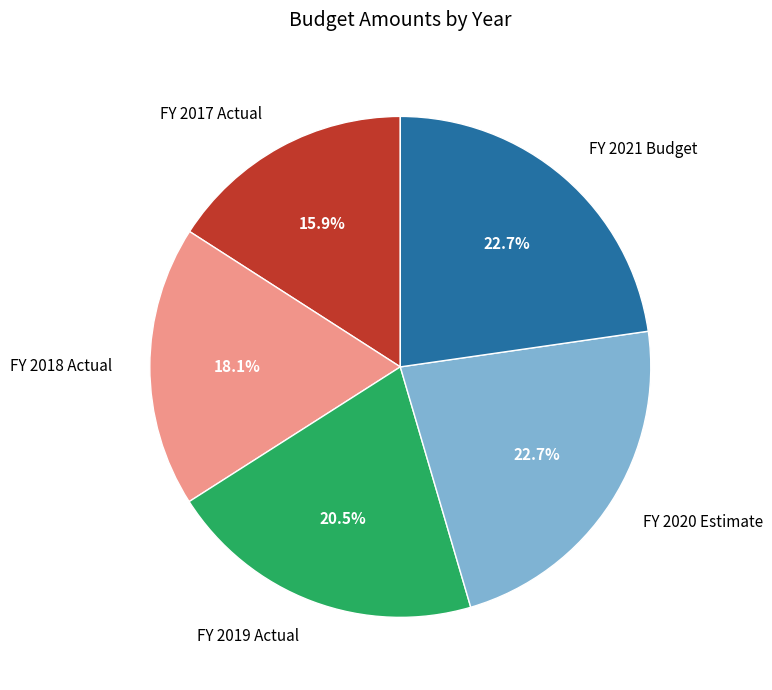

Which category has the smallest portion of the pie?

FY 2017 Actual